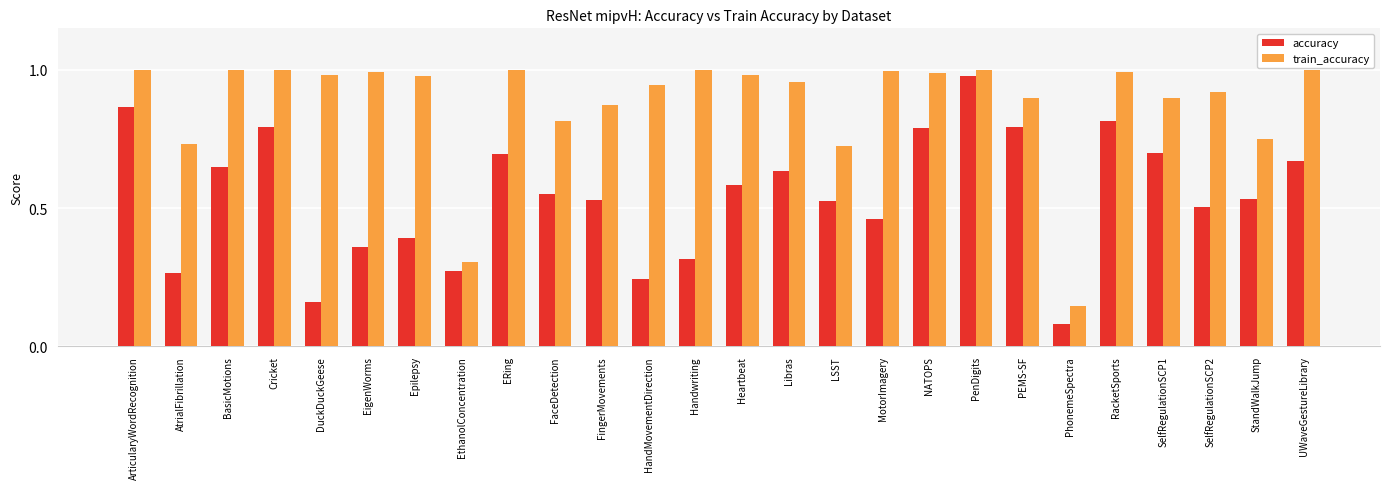

Where is train_accuracy nearest to the value 0?

PhonemeSpectra